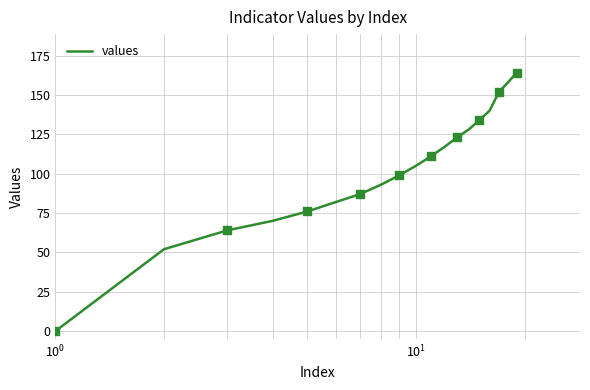

What is the greatest value displayed?

164